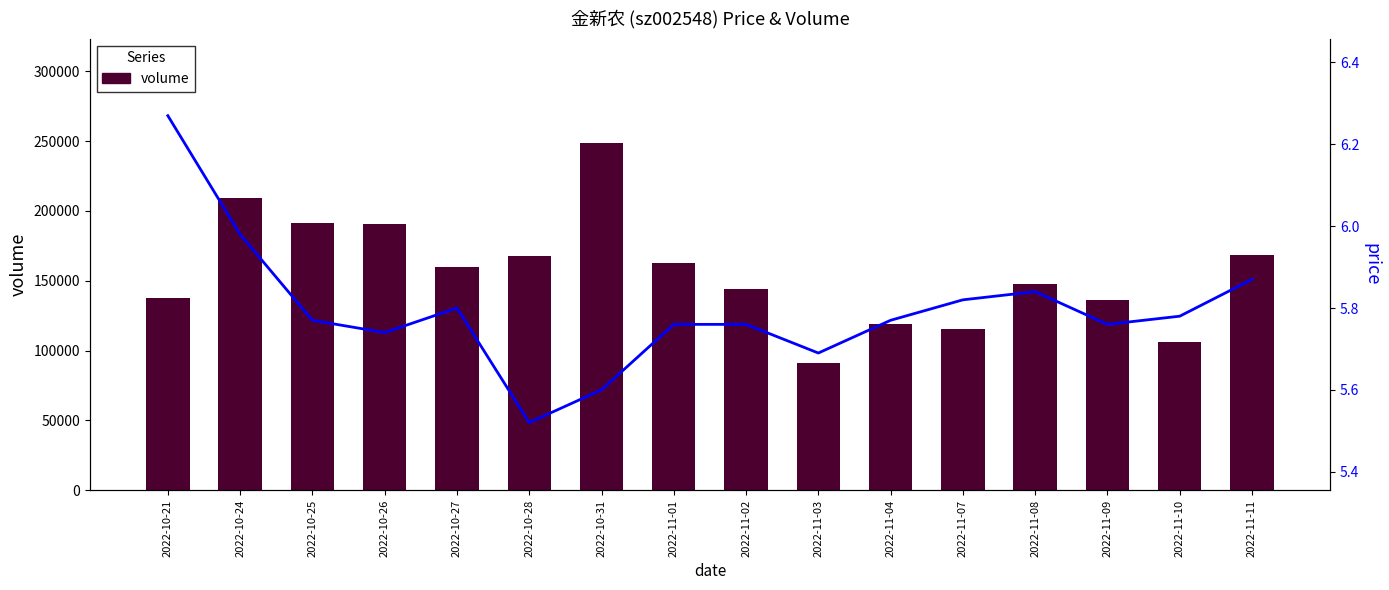

At which category is the sum across all series the highest?

2022-10-31